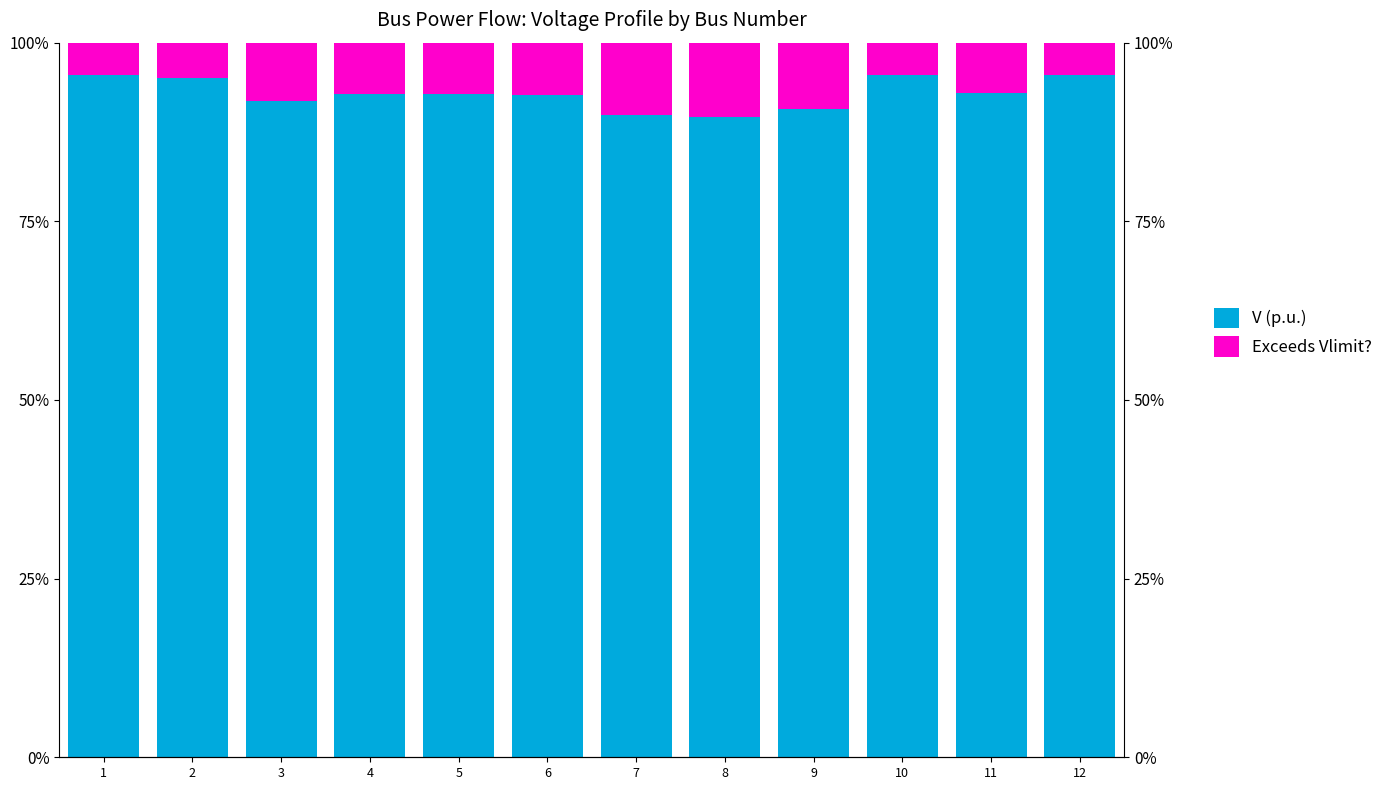

What is the value of the Exceeds Vlimit? bar at the 1st from the left?

4.5